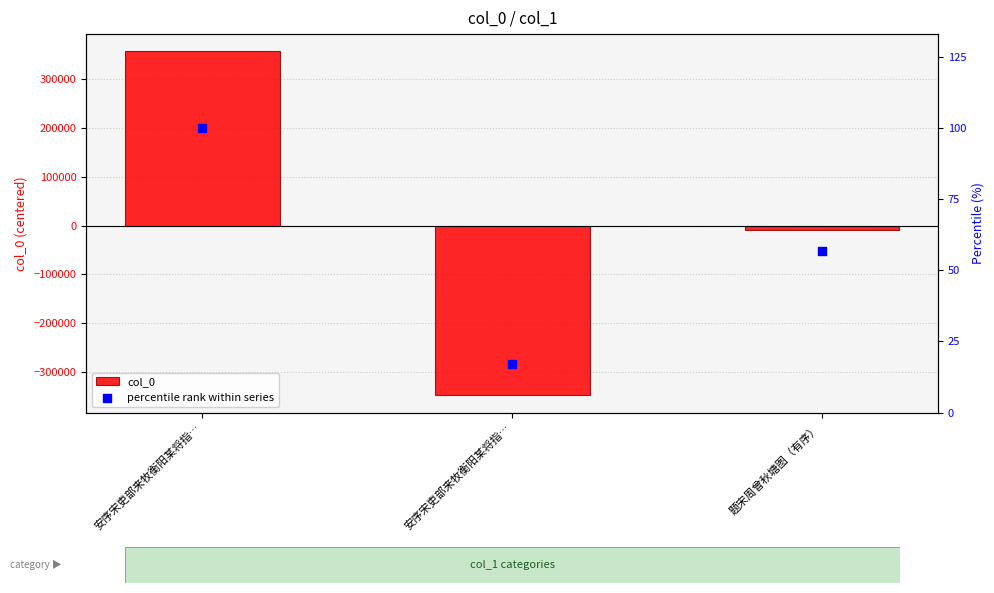

Which series contains the lowest Y value?

col_0